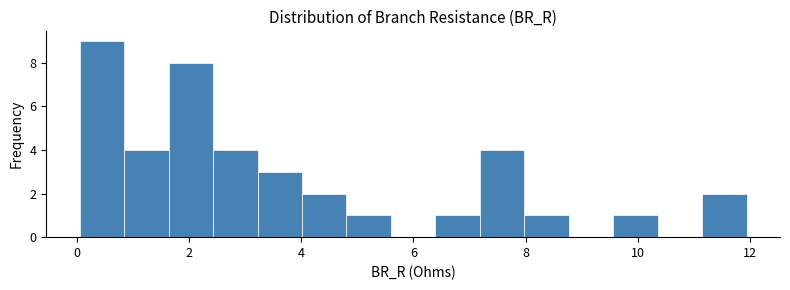

Read against the x-axis, roughly where is the centre of the tallest bar?

0.4